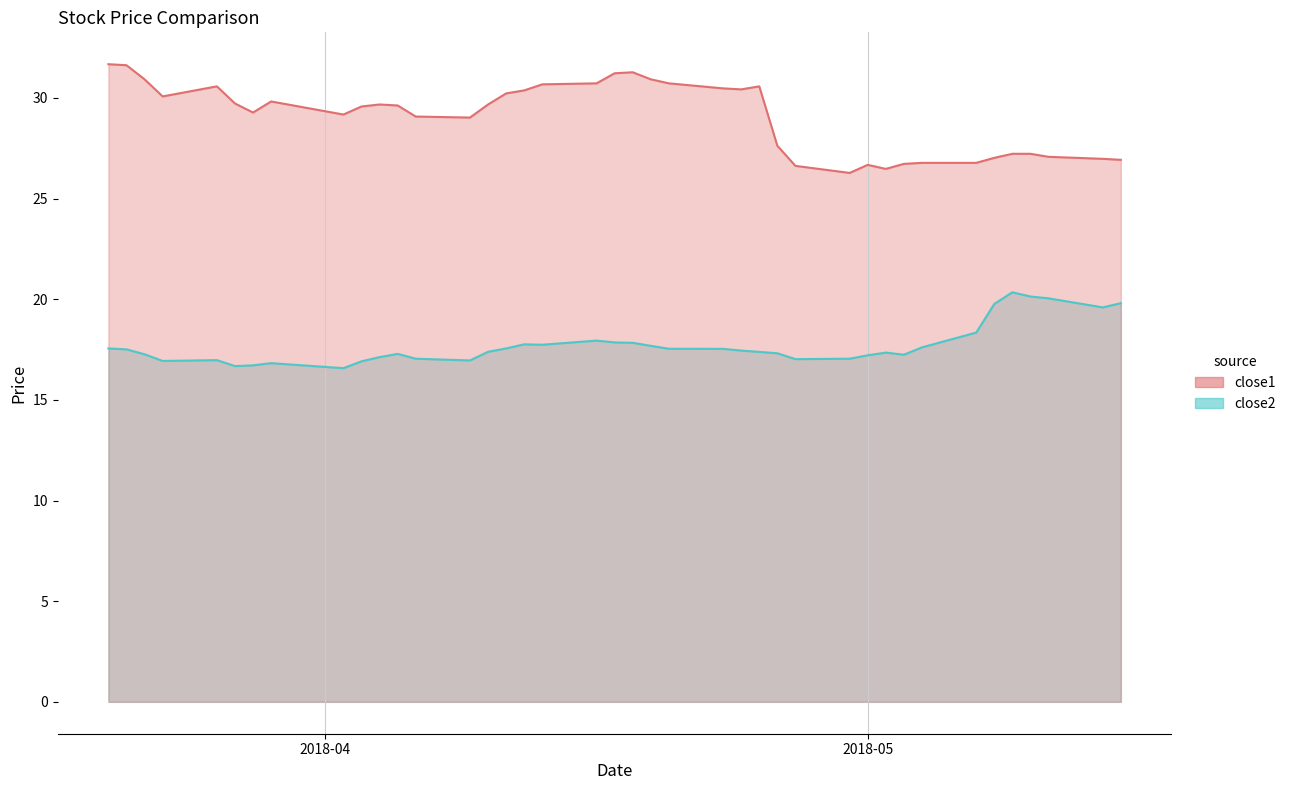

What is the highest value of the close1 line series?

31.7